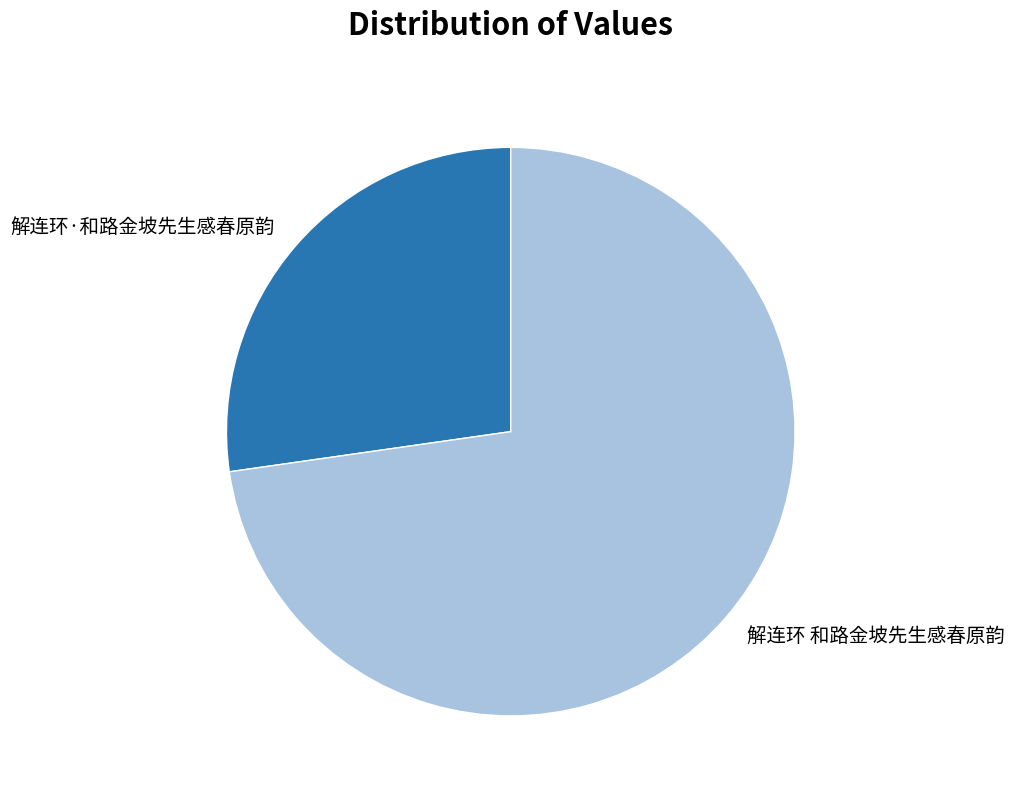

Is it true that 解连环 和路金坡先生感春原韵 is 65% of the pie?

False